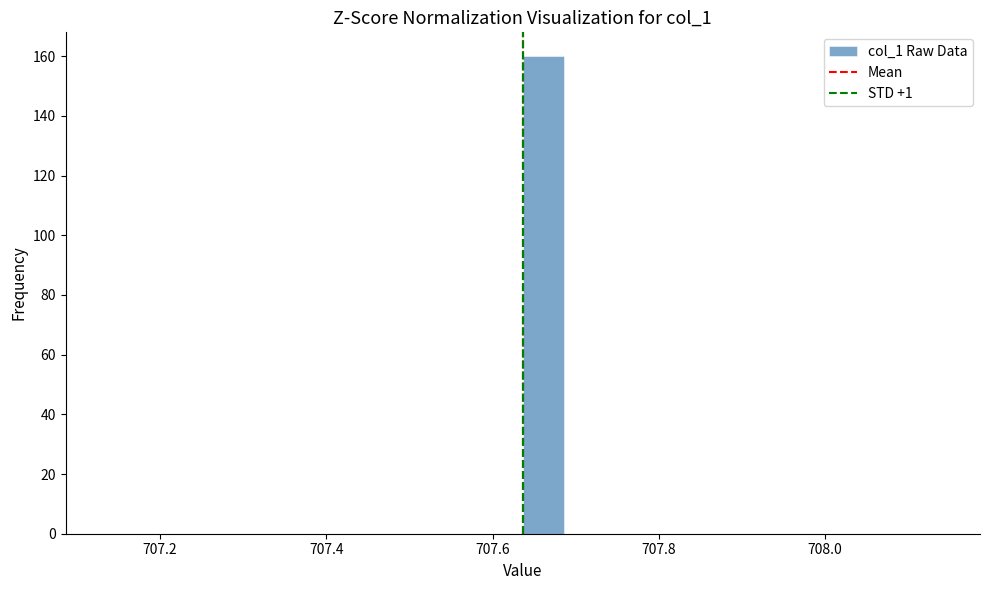

Read against the x-axis, roughly where is the centre of the tallest bar?

707.66